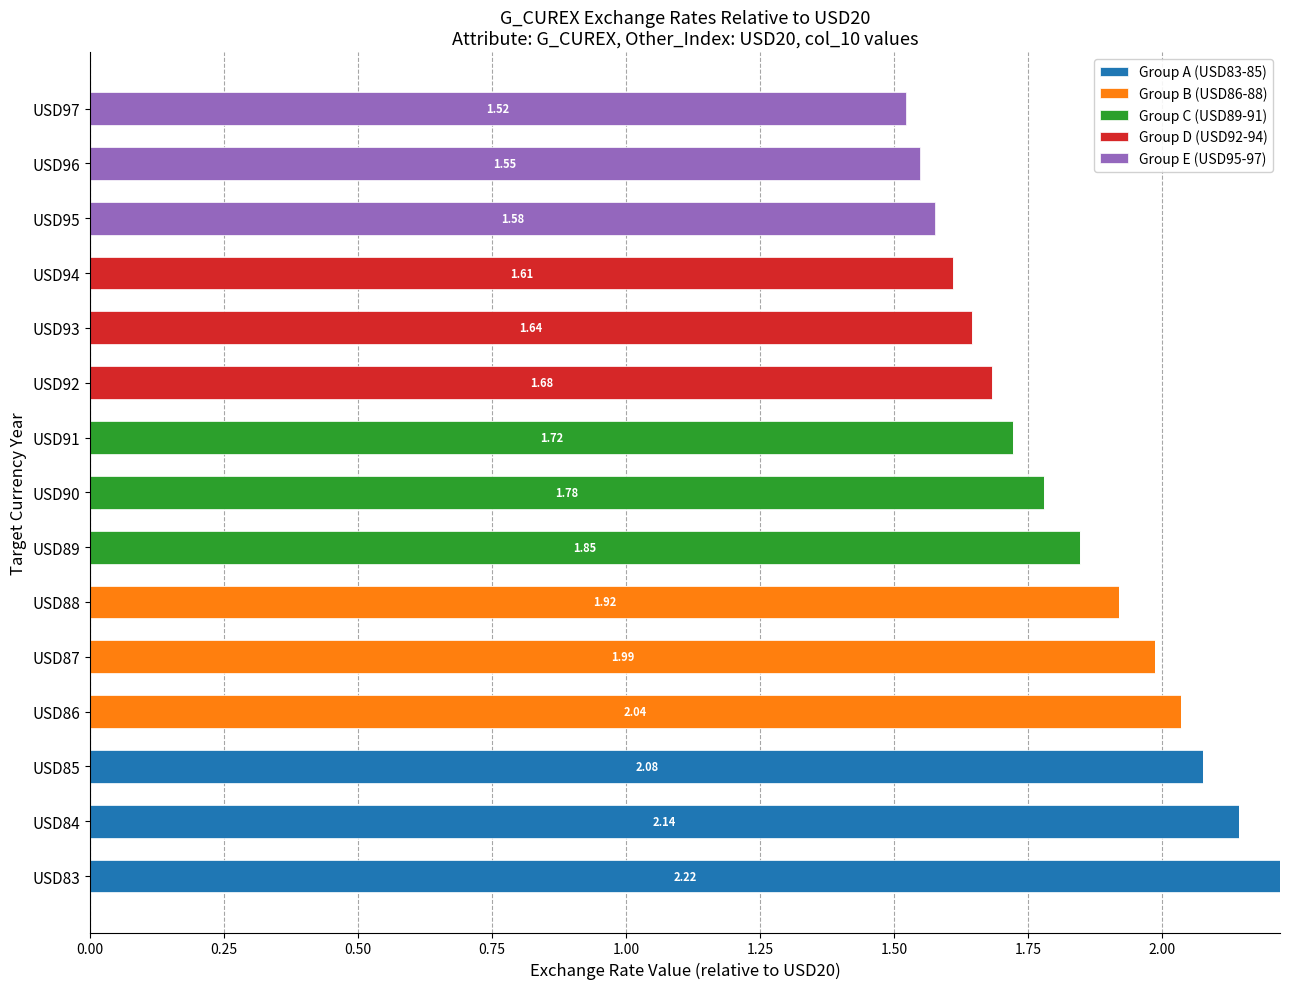

What is the sum of all Group A (USD83-85) values?

6.4